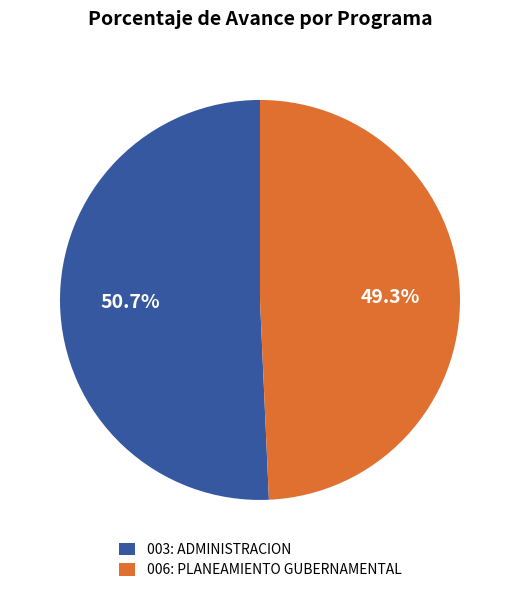

Combined, what portion of the pie is 006: PLANEAMIENTO GUBERNAMENTAL and 003: ADMINISTRACION?

100.0%